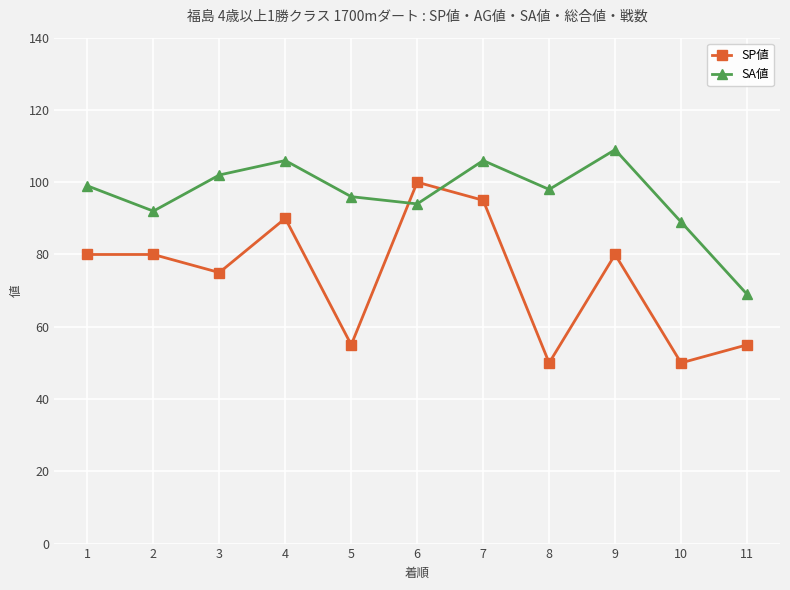

Rank the series by their average value, from lowest to highest.

SP値, SA値